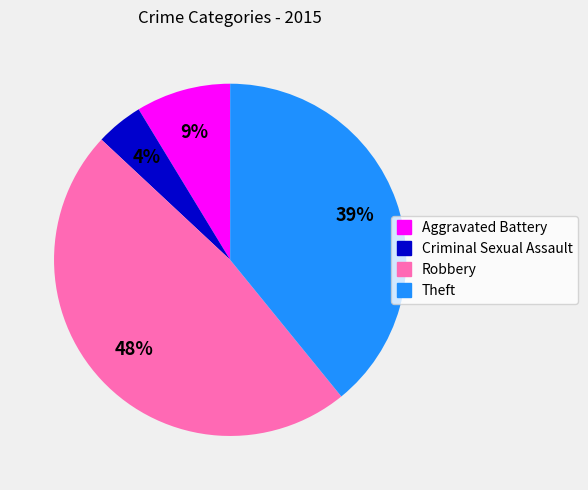

To the nearest percent, what is the average slice percentage?

25%